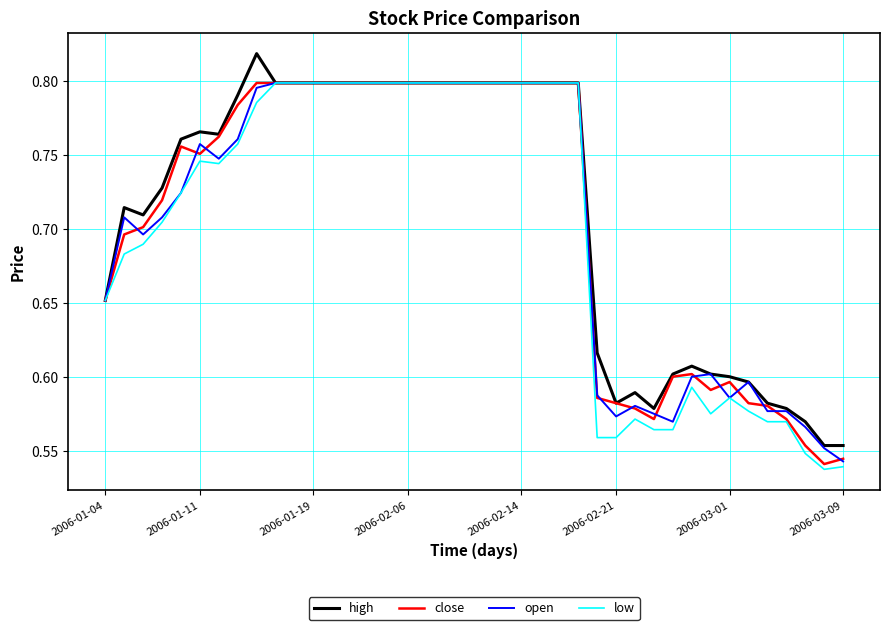

At which category is the sum across all series the highest?

8